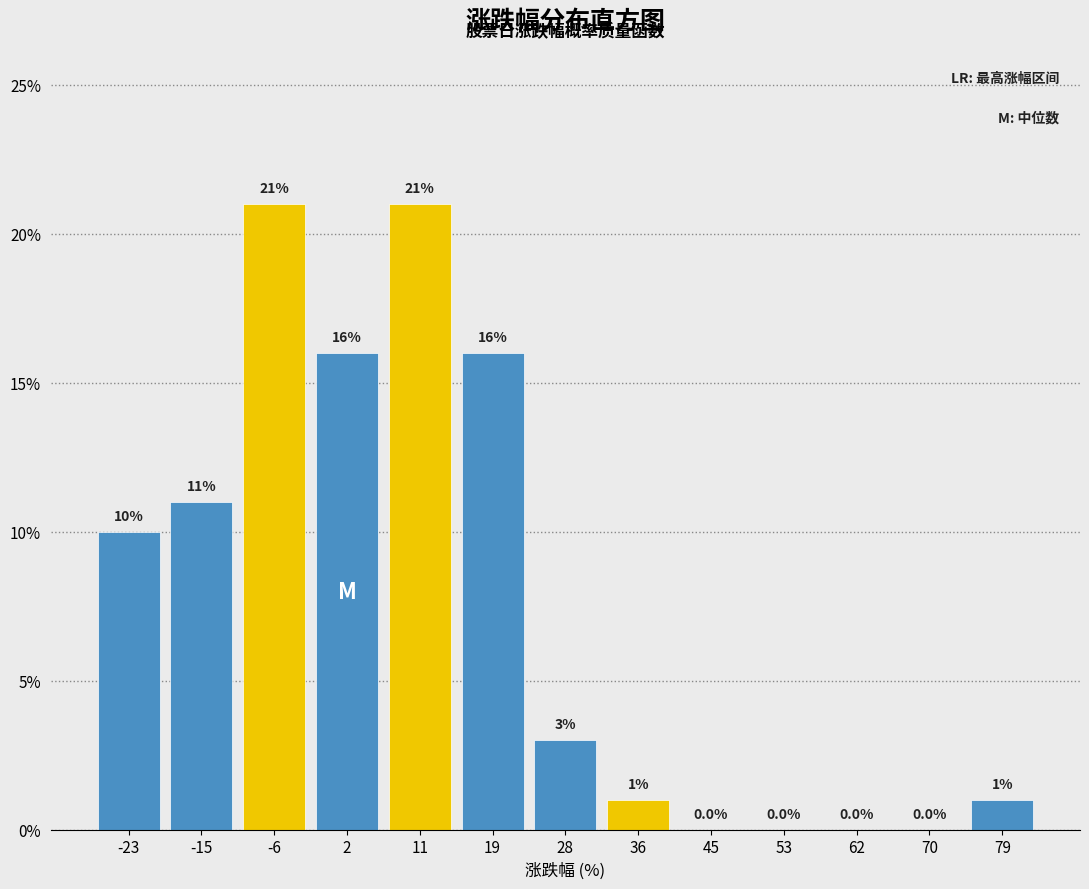

Reading left to right, transcribe this chart: for each bar, give the range it covers on the x-axis and its height. The bar edges are not printed on the chart, so give them approximately, as read against the axis.

-27 to -19: 10.0
-19 to -10: 11.0
-10 to -2: 21.0
-2 to 7: 16.0
7 to 15: 21.0
15 to 24: 16.0
24 to 32: 3.0
32 to 41: 1.0
41 to 49: 0.0
49 to 58: 0.0
58 to 66: 0.0
66 to 75: 0.0
75 to 83: 1.0